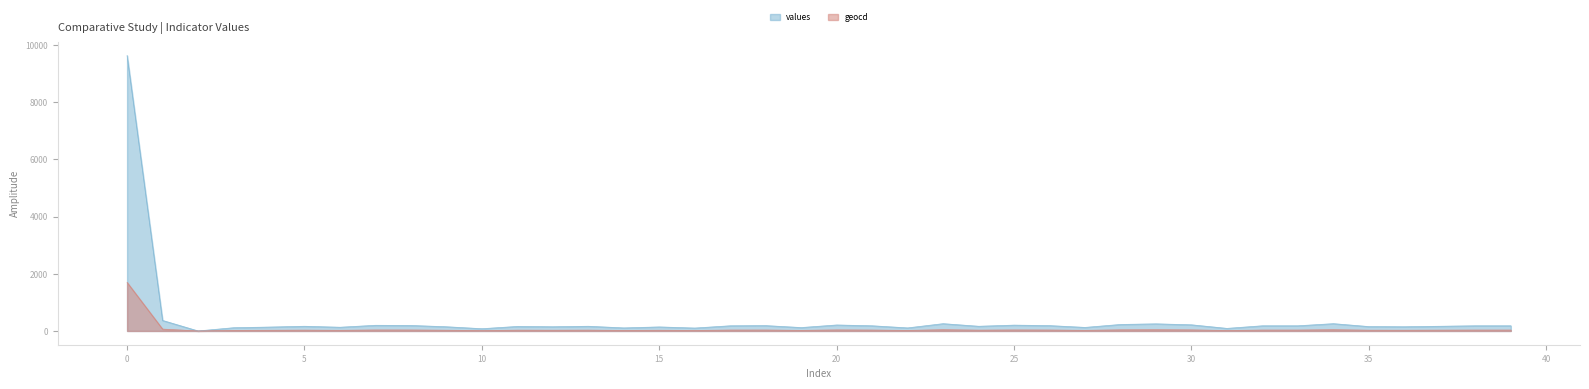

True or false: geocd and values cross at least once.

False